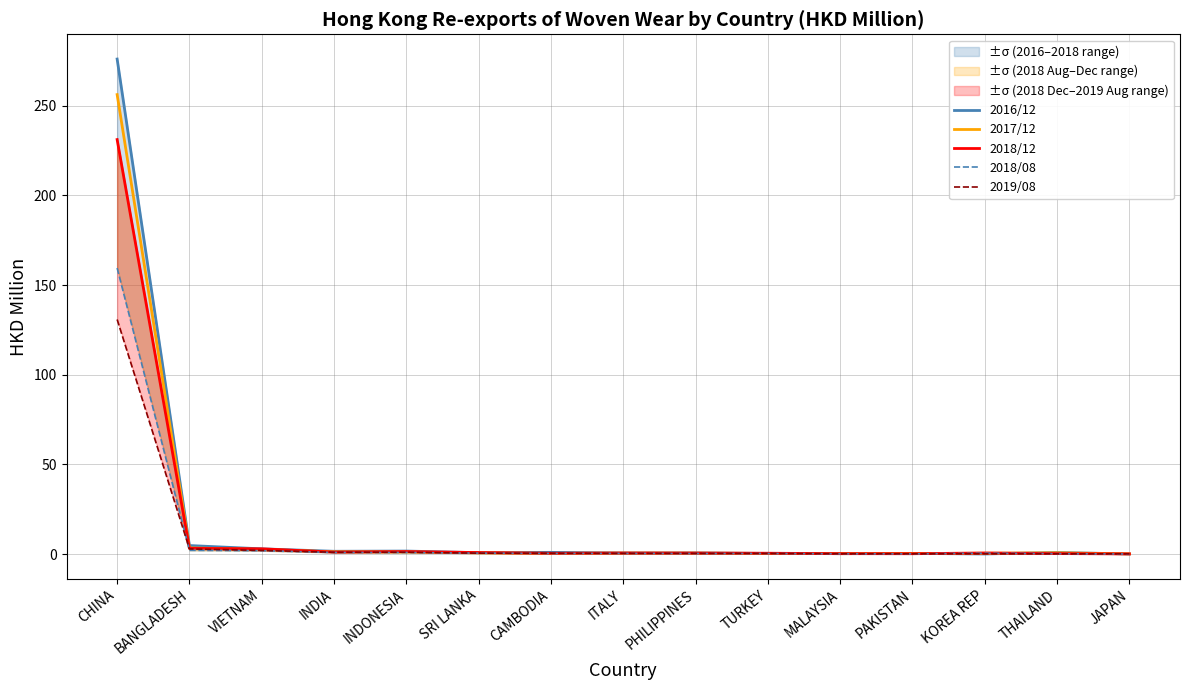

Does the chart display data point markers on the line(s)?

No